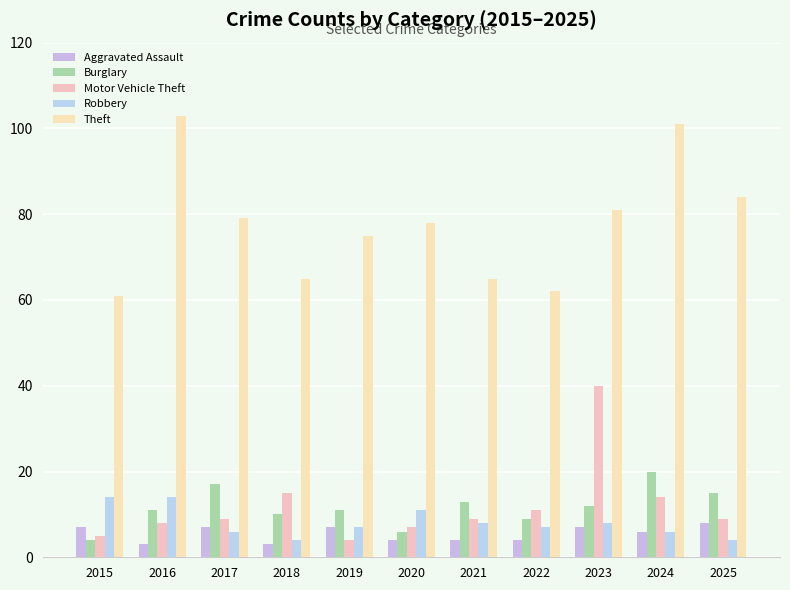

The value of Motor Vehicle Theft at 2021 is 9. True or false?

True